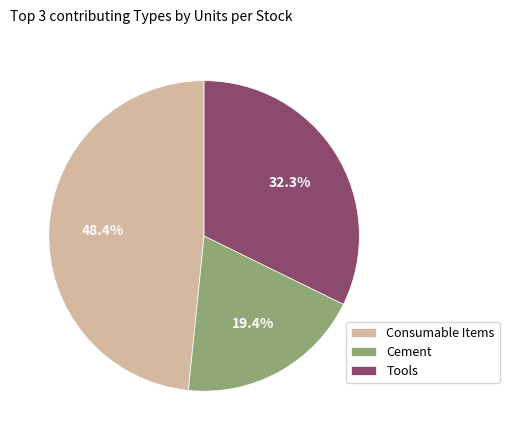

To the nearest percent, what percentage of the pie is Tools?

32%